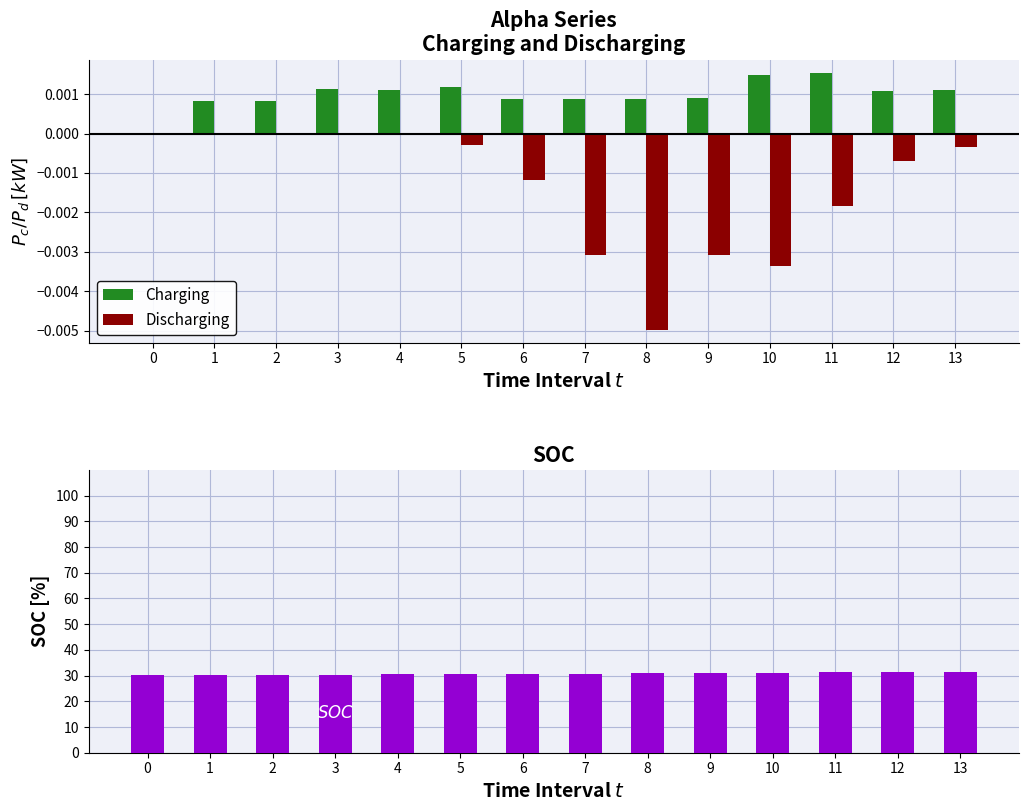

Reading left to right, extract all data points from this chart.

Charging: 0.0	0.0	0.0	0.0	0.0	0.0	0.0	0.0	0.0	0.0	0.0	0.0	0.0	0.0
Discharging: 0.0	0.0	0.0	0.0	0.0	-0.0	-0.0	-0.0	-0.0	-0.0	-0.0	-0.0	-0.0	-0.0
SOC: 30.1	30.2	30.3	30.4	30.5	30.6	30.7	30.8	30.9	31.0	31.1	31.3	31.4	31.5